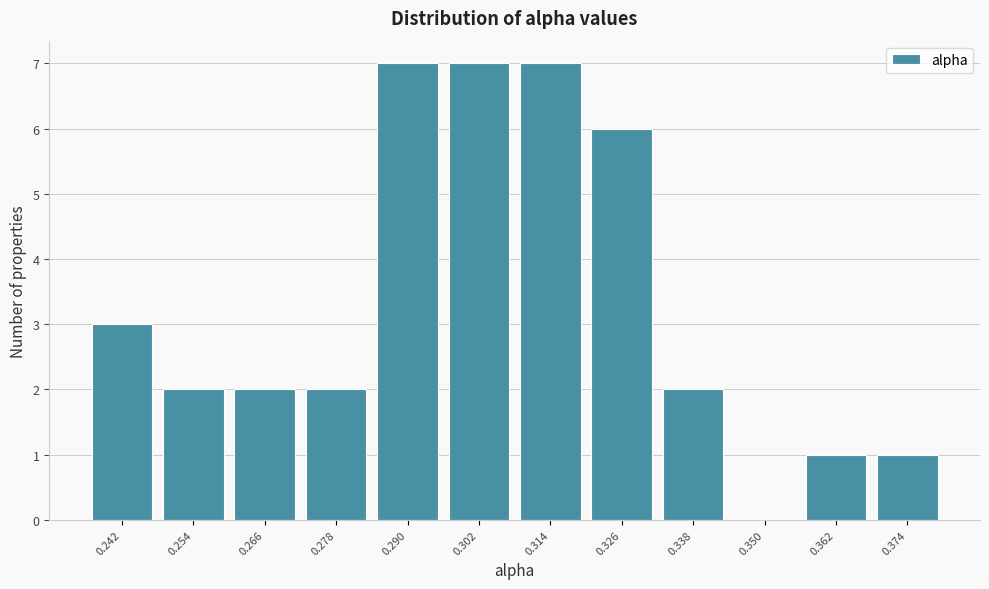

Reading left to right, what are all the values shown in this chart?

0.242=3	0.254=2	0.266=2	0.278=2	0.290=7	0.302=7	0.314=7	0.326=6	0.338=2	0.350=0	0.362=1	0.374=1